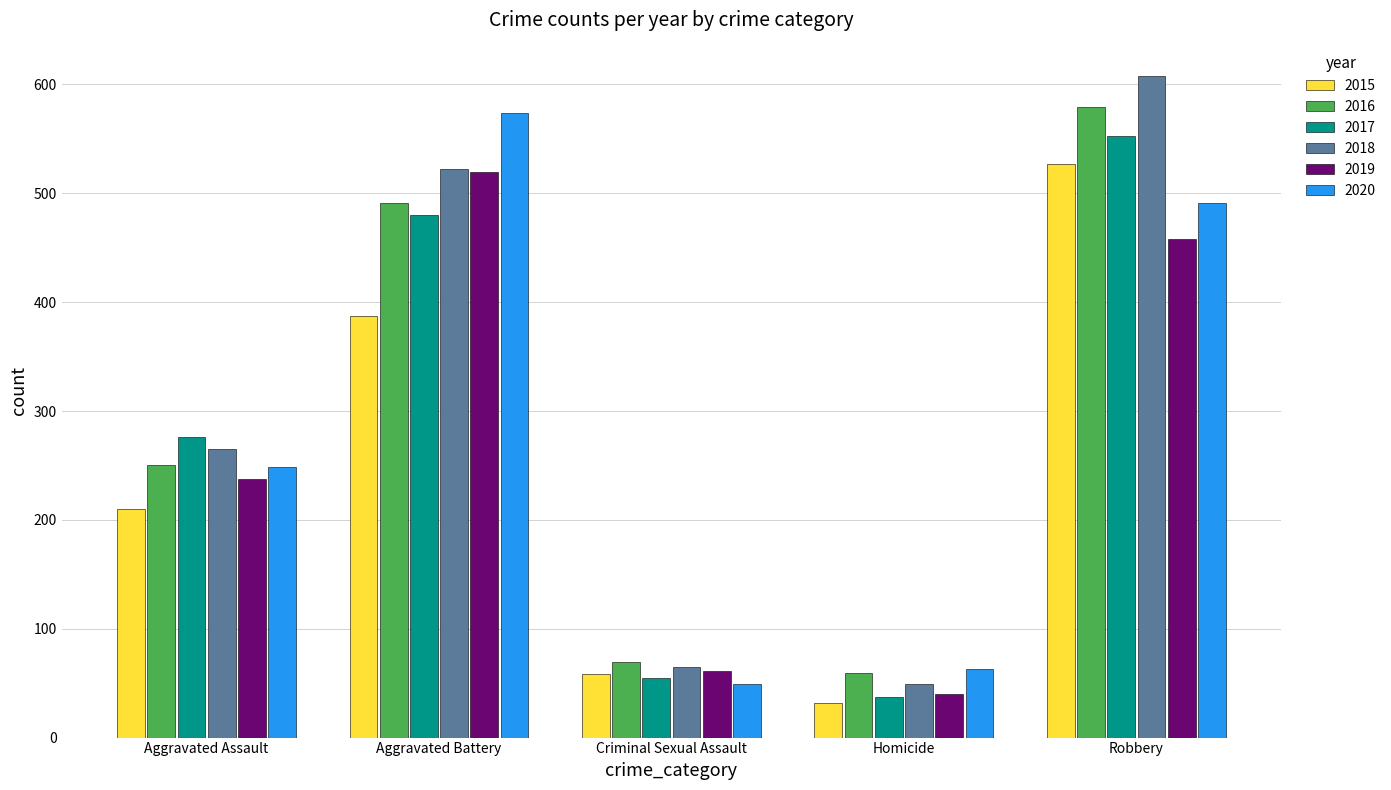

What is the difference between the maximum and minimum values in the 2017 series?

516